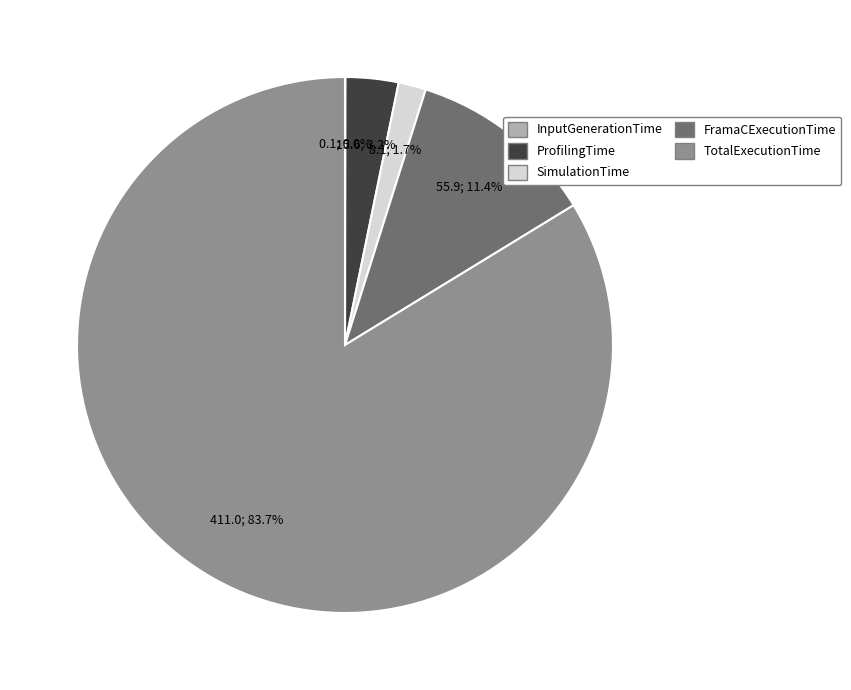

True or false: TotalExecutionTime accounts for 95% of the total.

False